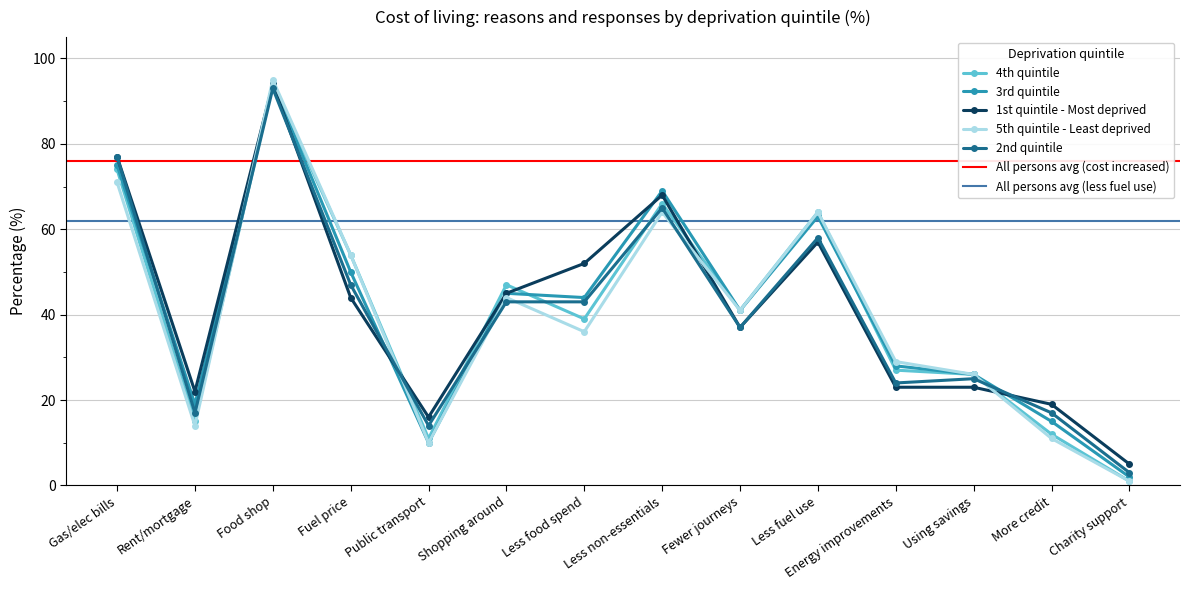

True or false: 2nd quintile has more than 0 interior local peaks.

True